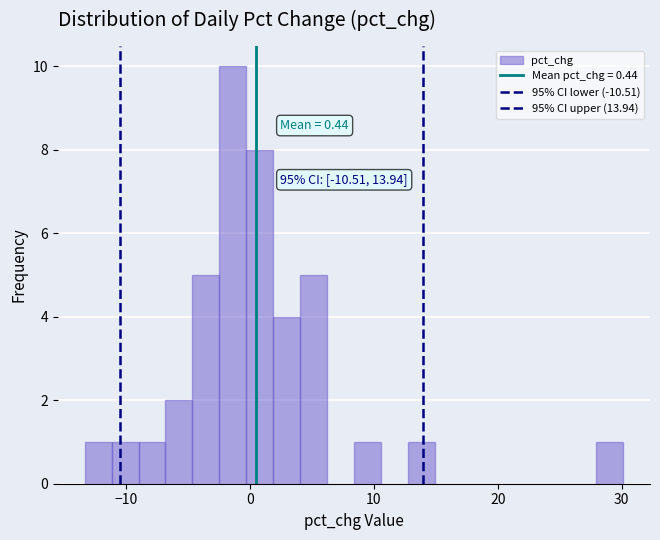

Read against the x-axis, roughly where is the centre of the tallest bar?

-1